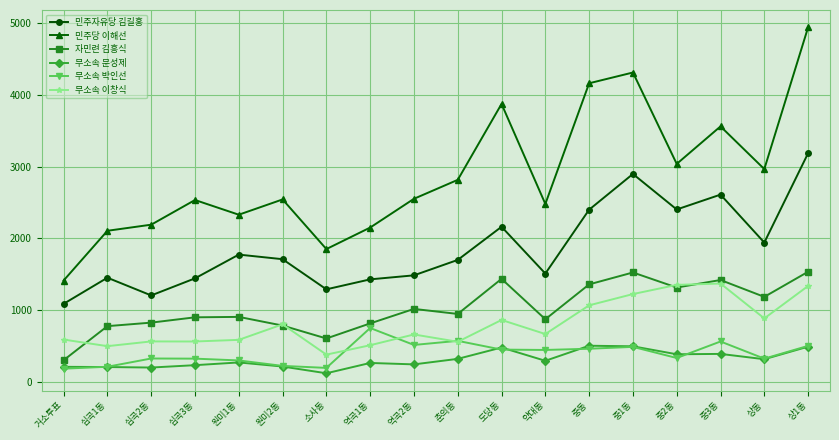

Which series changed the most between 약대동 and 중2동?

민주자유당 김길홍